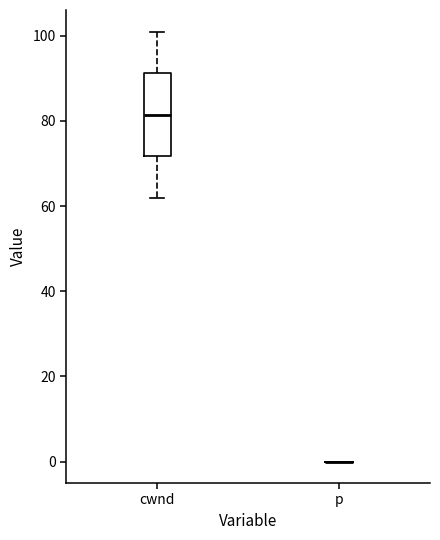

Where is the lower edge of the box for cwnd on the y-axis? The values are not printed on the chart, so give them approximately, as read against the axis.

72